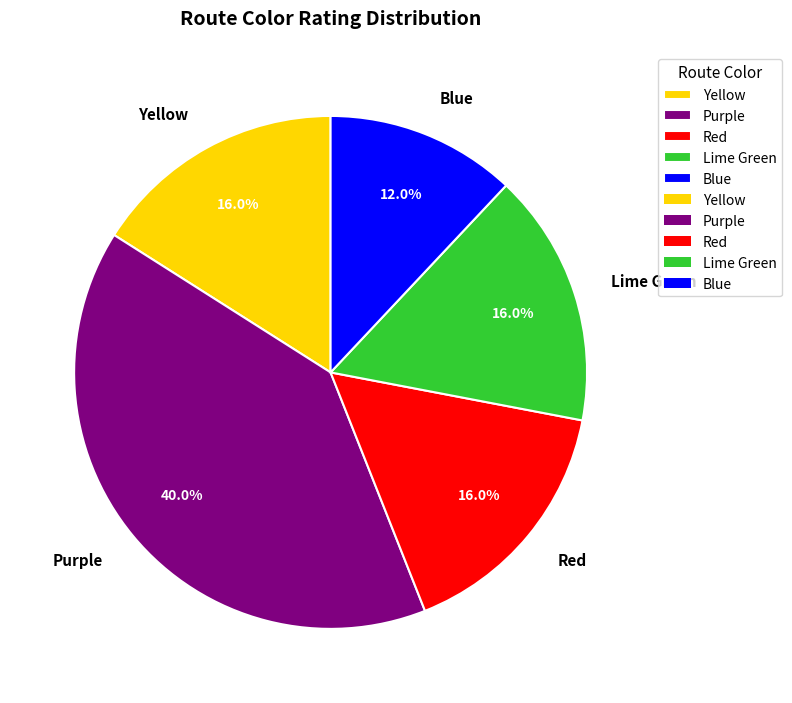

What is the ratio of the value at Blue to the value at Lime Green?

0.8